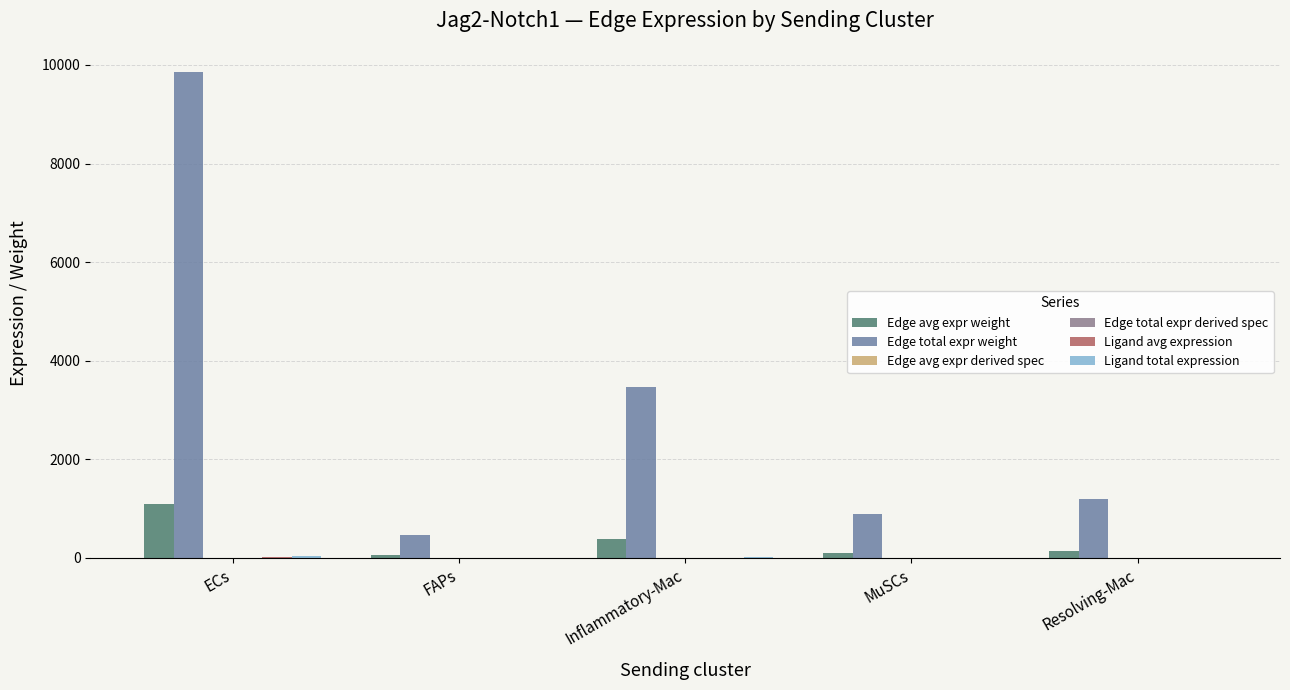

The Edge total expr weight series shows 3463.9 at Inflammatory-Mac. True or false?

True